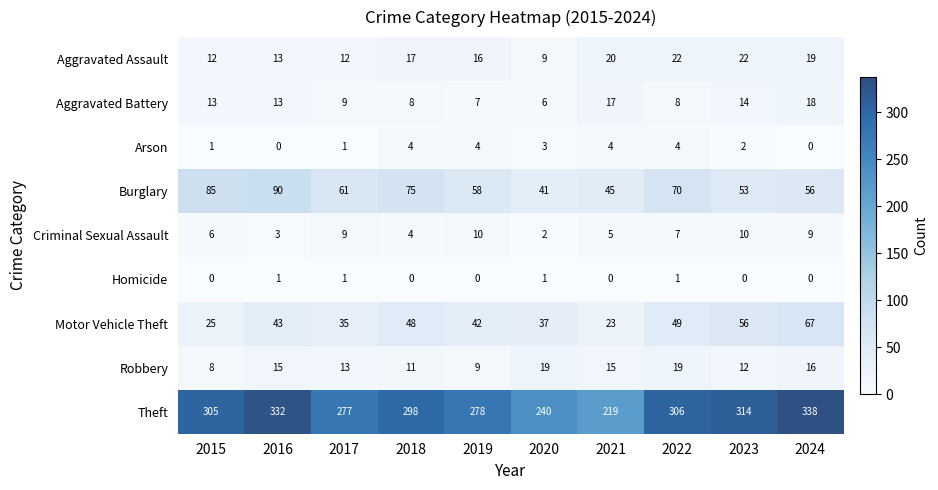

What is the total value across all series at 2020?

358